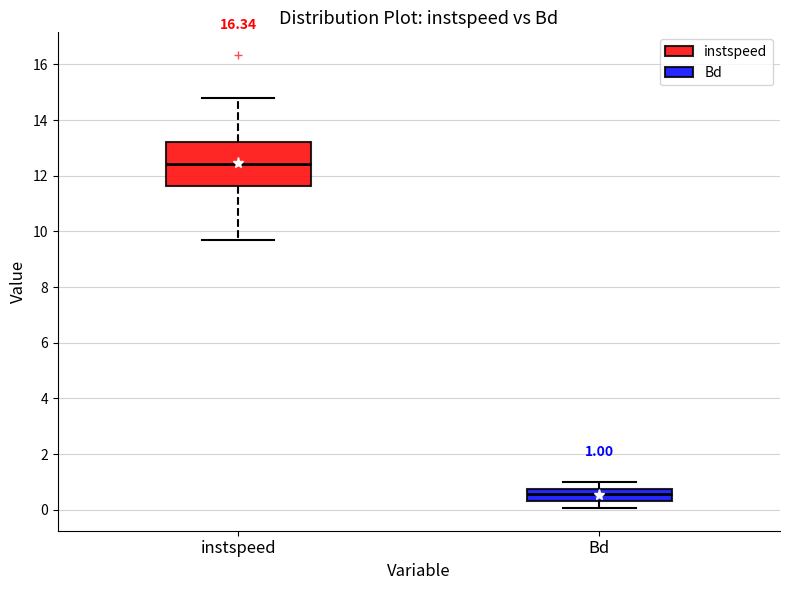

Comparing the boxes themselves (not the whiskers), which one is the tallest?

instspeed